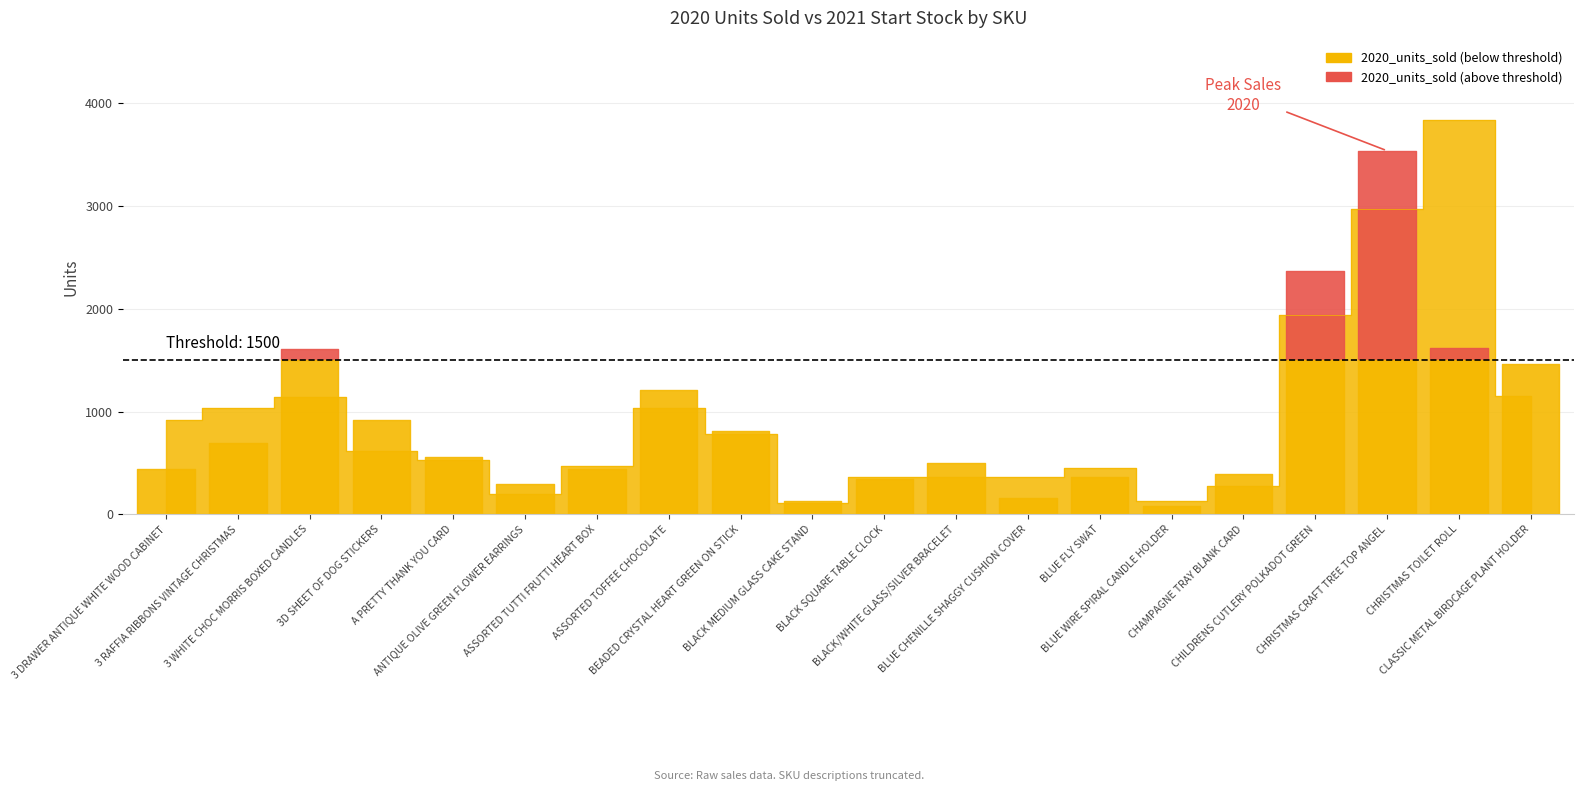

What is the smallest value displayed?

107